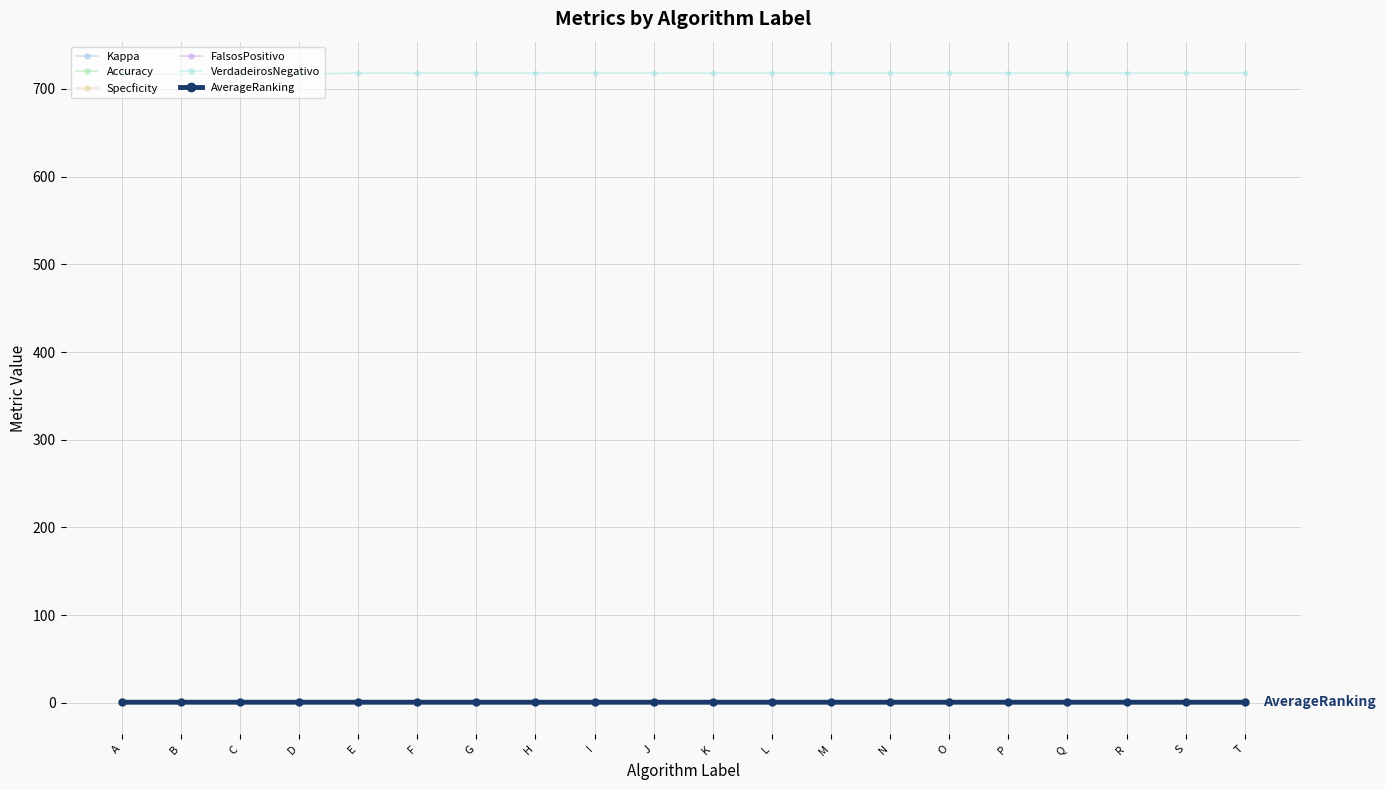

Which series has the largest range (max minus min)?

FalsosPositivo